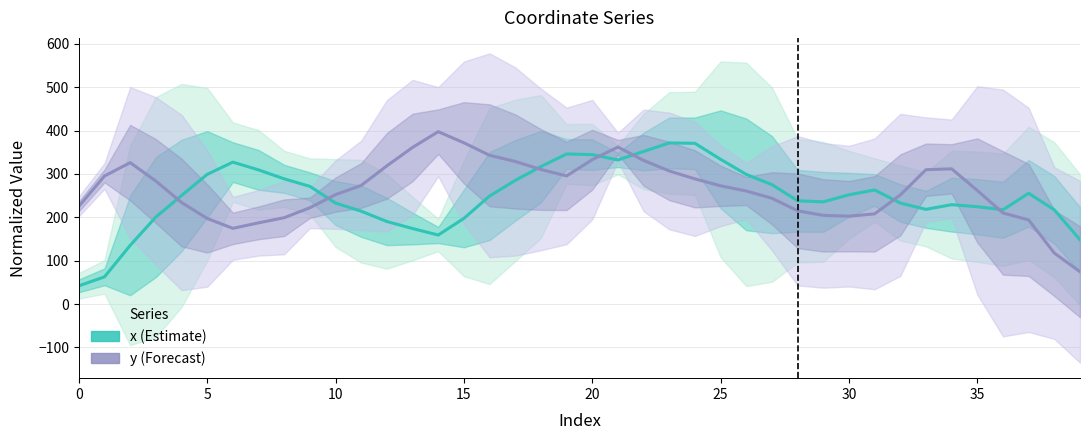

What is the average value of the x series?

249.1